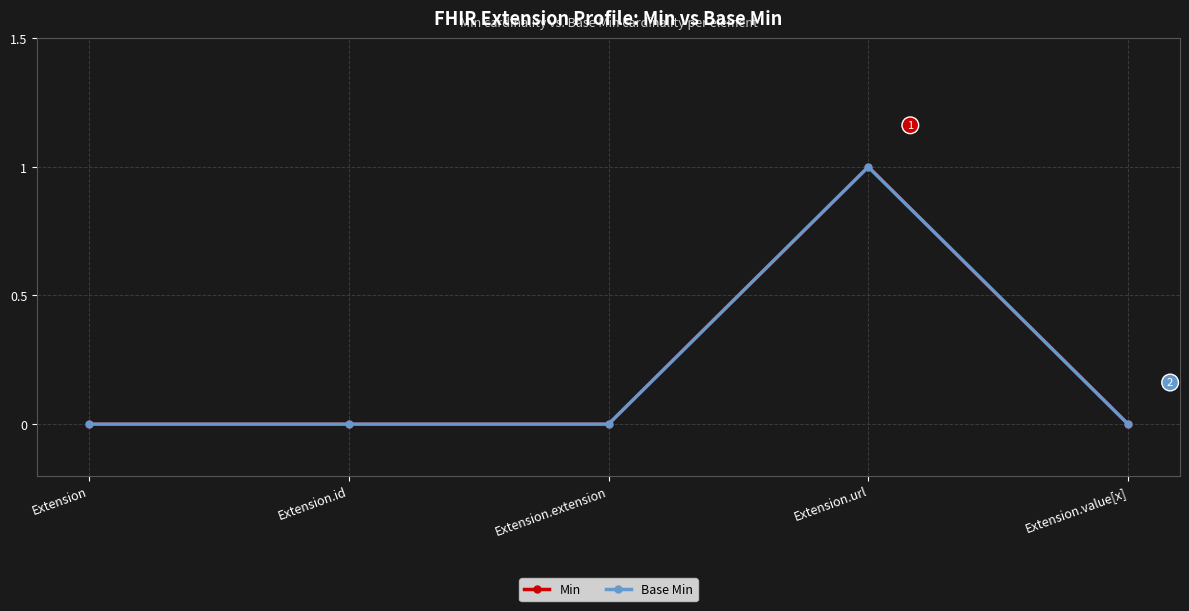

Is this an area chart (filled region under the line)?

No